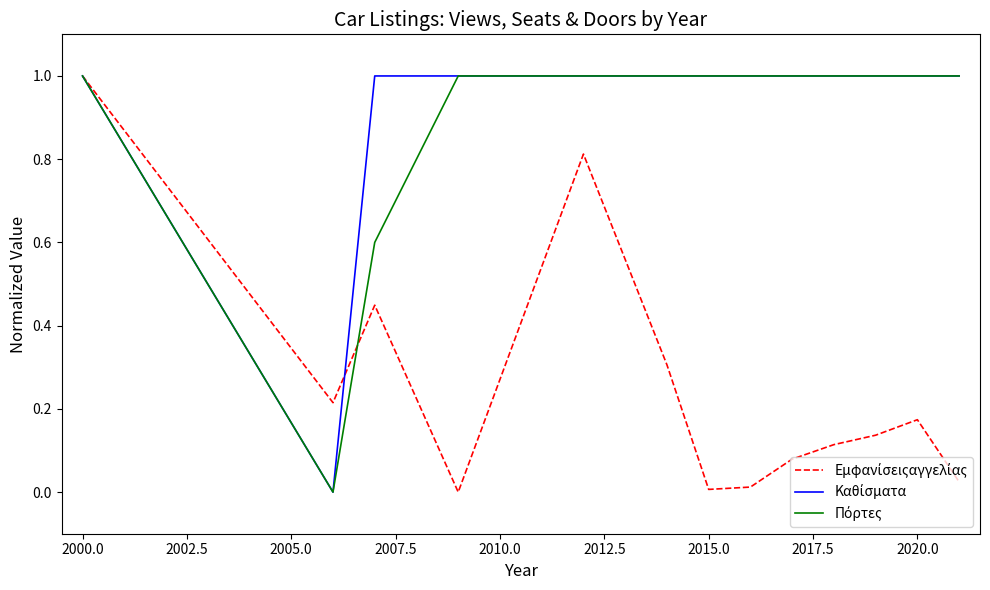

What is the greatest value displayed?

1.0